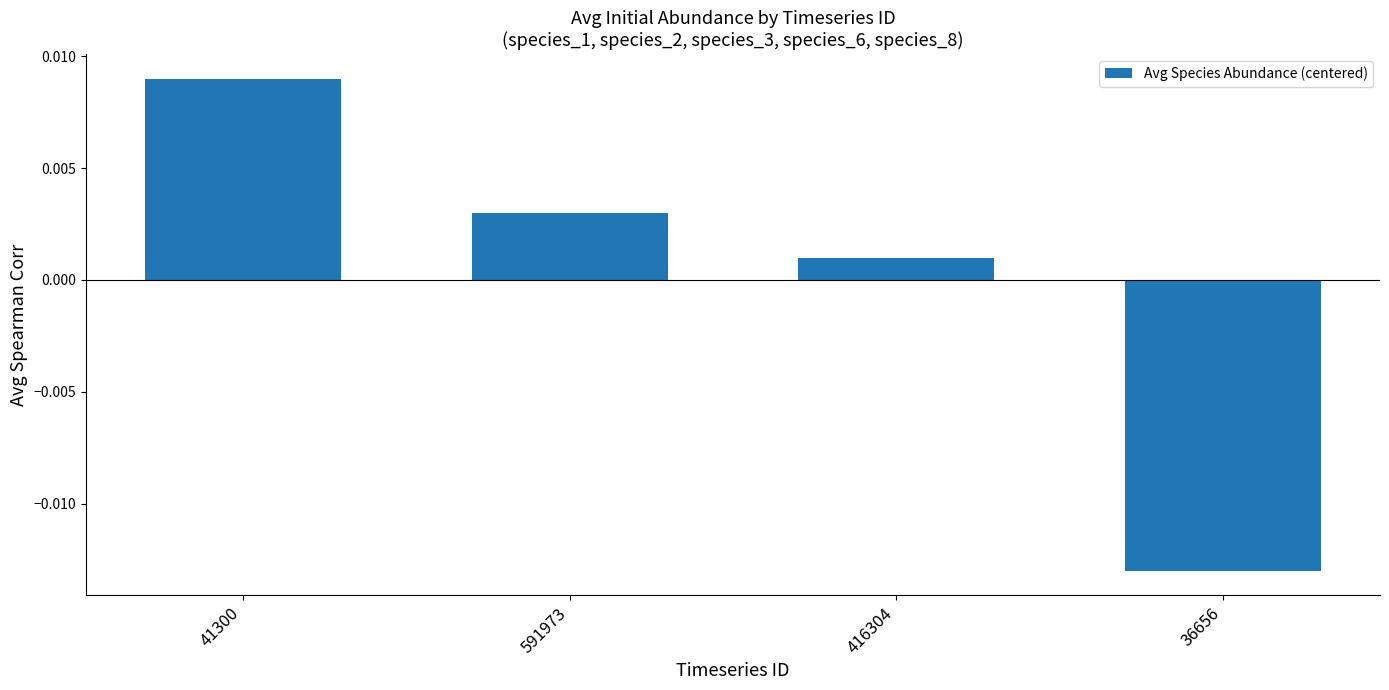

Between 591973 and 36656, which is larger?

591973